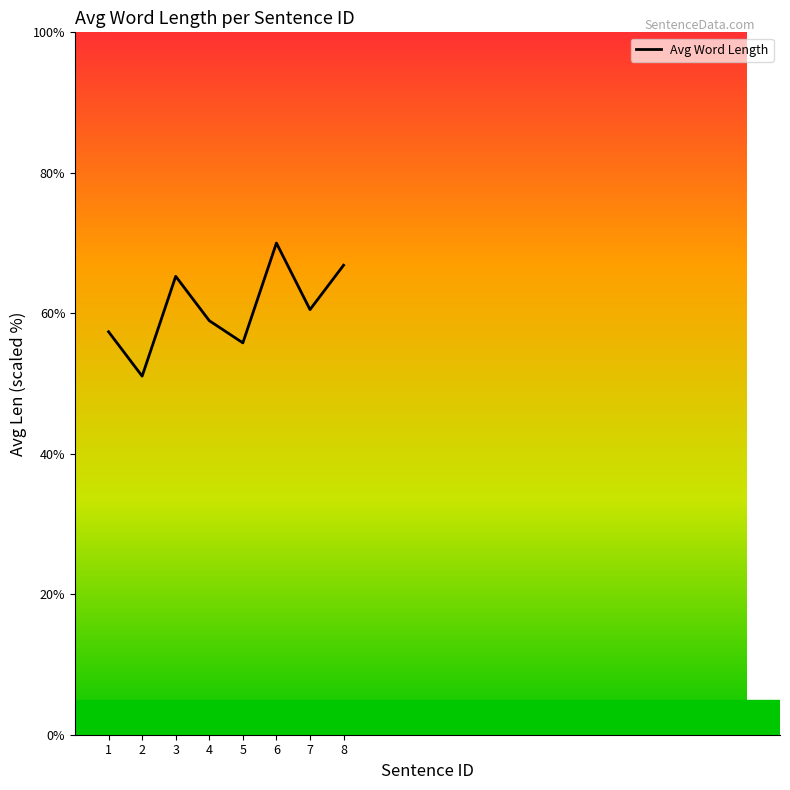

What is the difference between the maximum and minimum values?

18.9